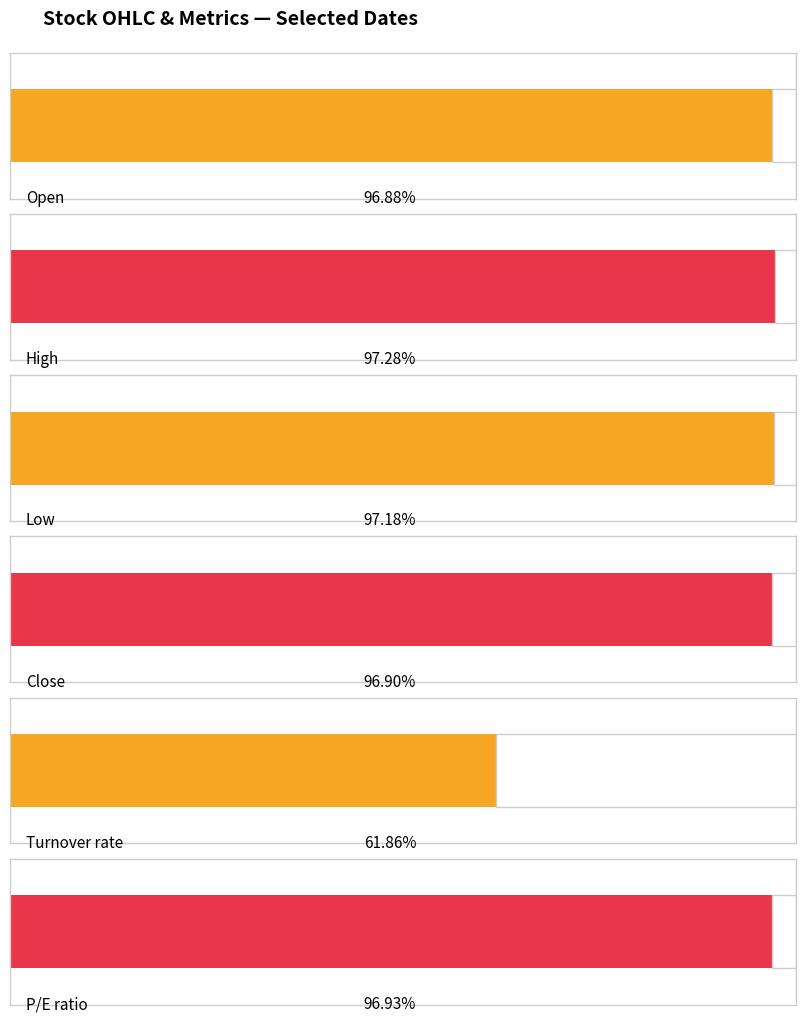

Which series has the widest spread of values?

High